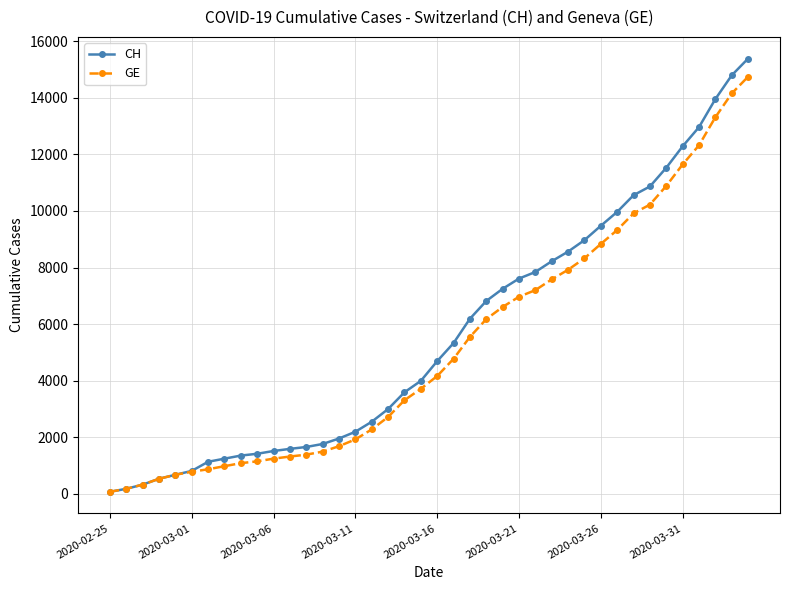

What is the value of the CH point at the 3rd from the left?

325